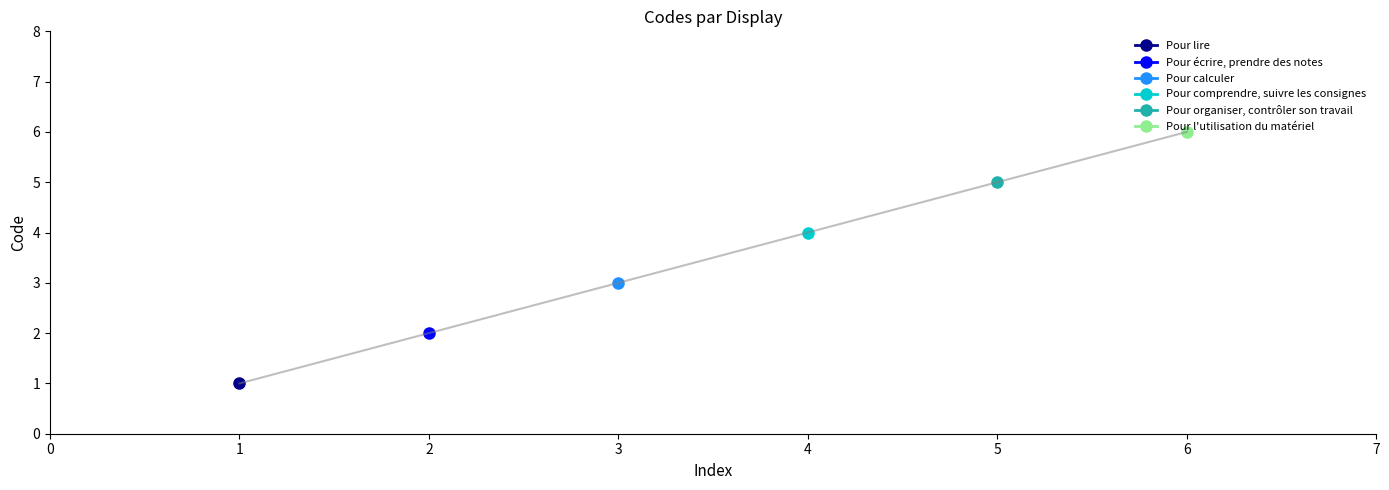

List the labels in order of value, smallest first.

1, 2, 3, 4, 5, 6